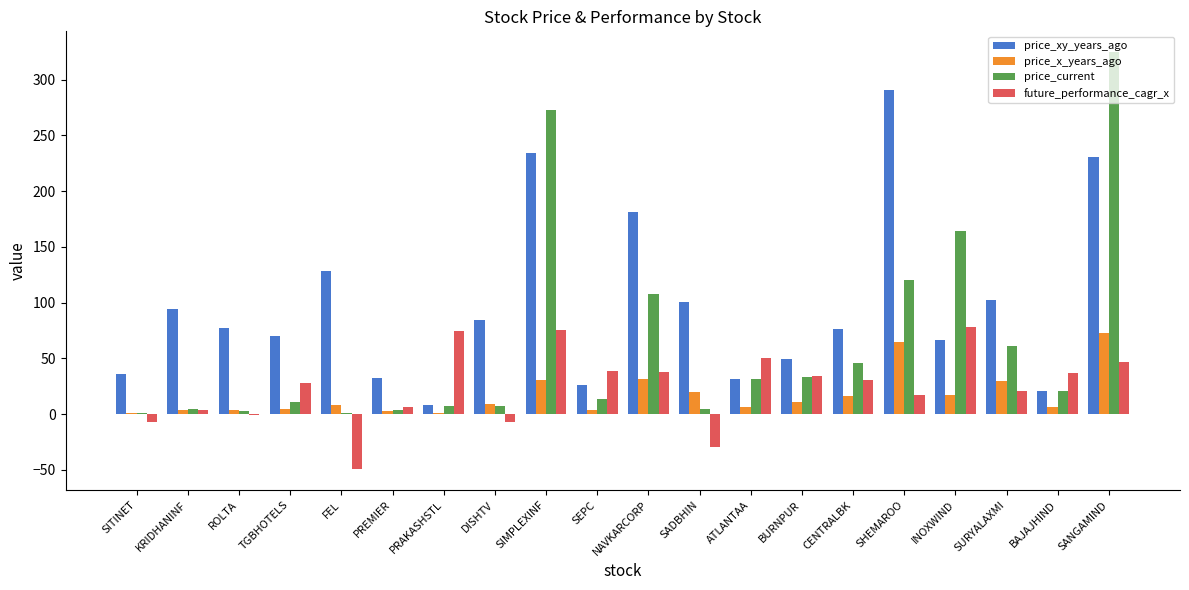

Which series changed the most between PREMIER and BURNPUR?

price_current